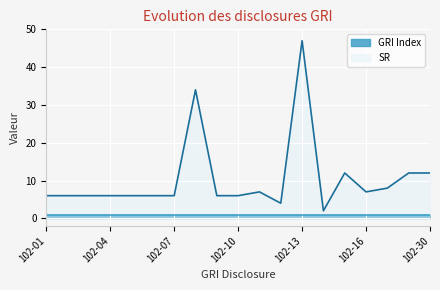

True or false: there are more than 1 points higher than both neighbors.

True